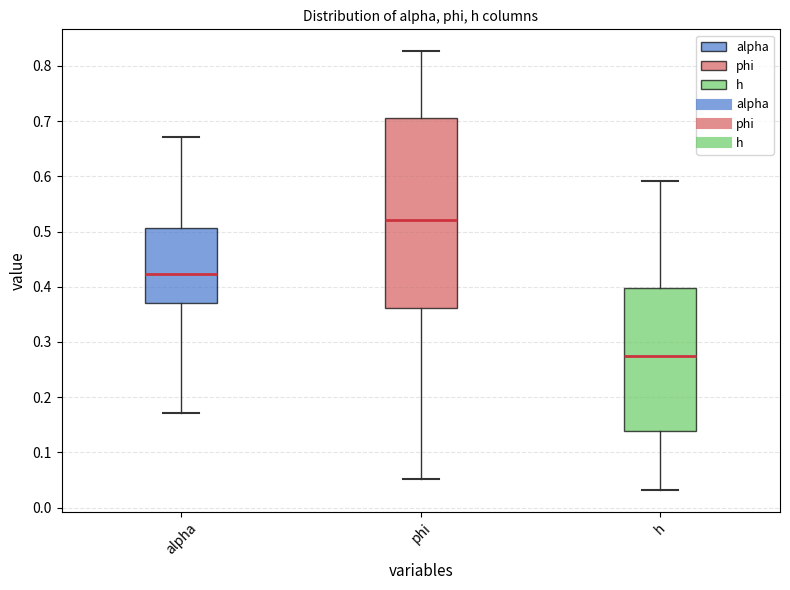

Reading left to right, read every box against the y-axis: the position of its median line, the range the box covers, and the ends of its whiskers. The values are not printed on the chart, so give them approximately, as read against the axis.

alpha: median 0.42, box 0.37 to 0.51, whiskers 0.17 to 0.67
phi: median 0.52, box 0.36 to 0.70, whiskers 0.05 to 0.83
h: median 0.28, box 0.14 to 0.40, whiskers 0.03 to 0.59